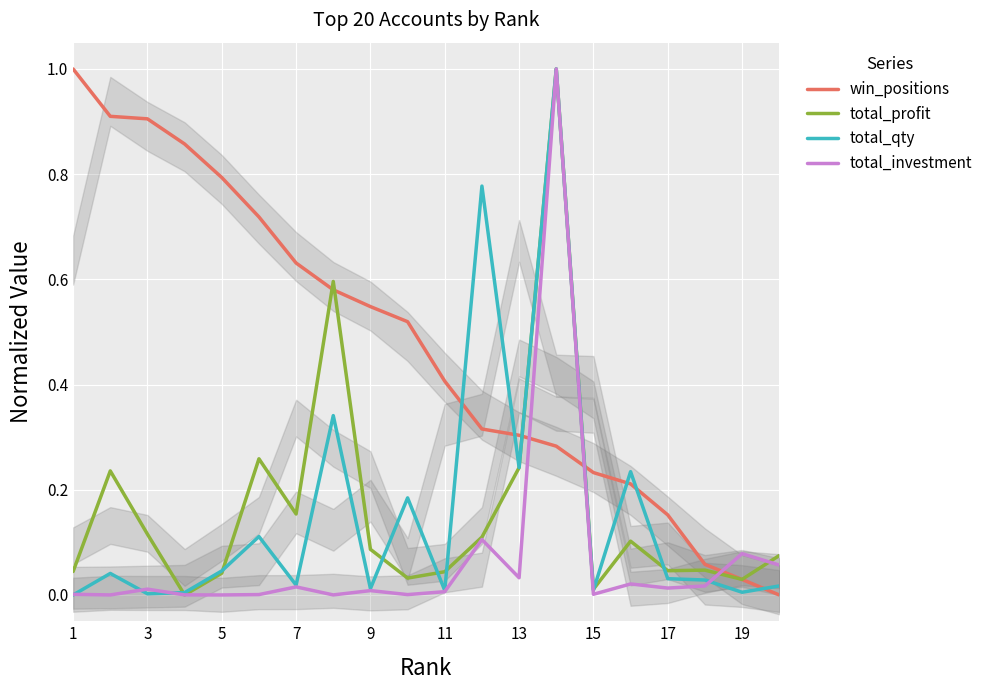

True or false: win_positions has a value of 0.9 at 7.

False